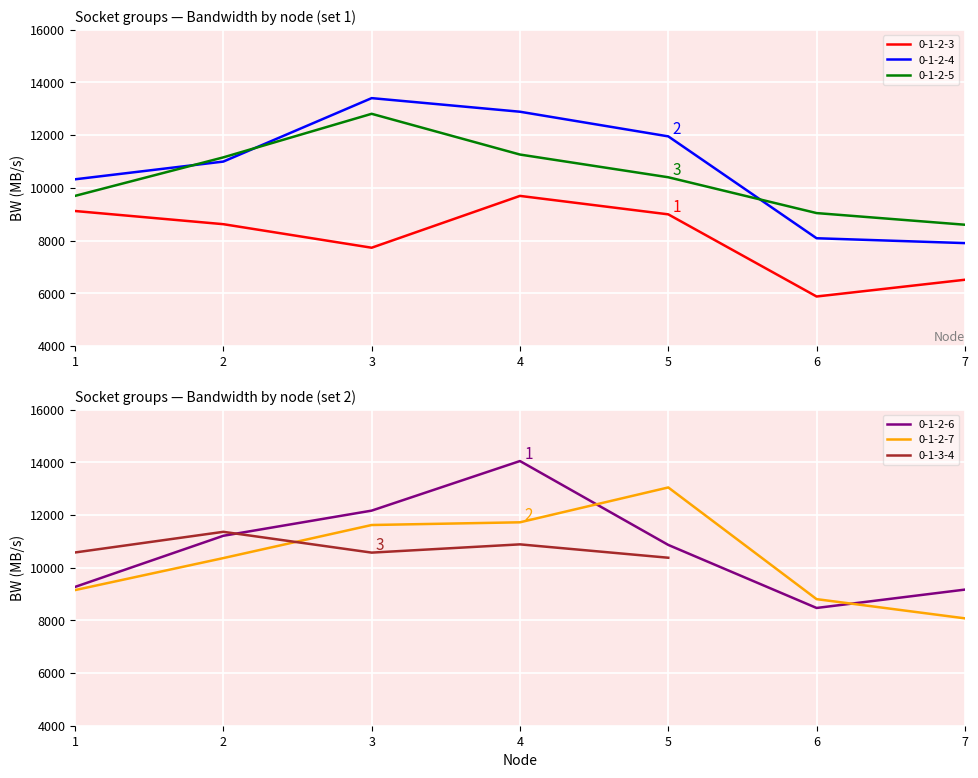

The value of 0-1-2-7 at 3 is 19677.8. True or false?

False